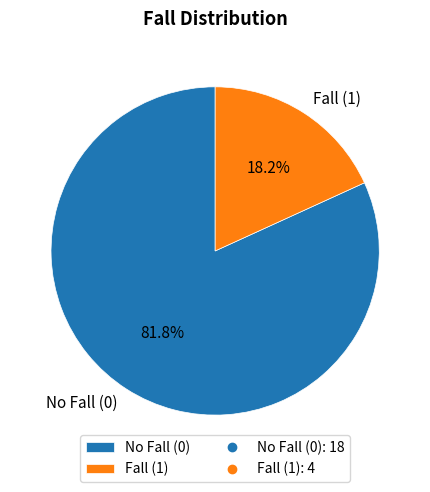

To the nearest percent, what is the difference between the largest and smallest slice percentages?

64%